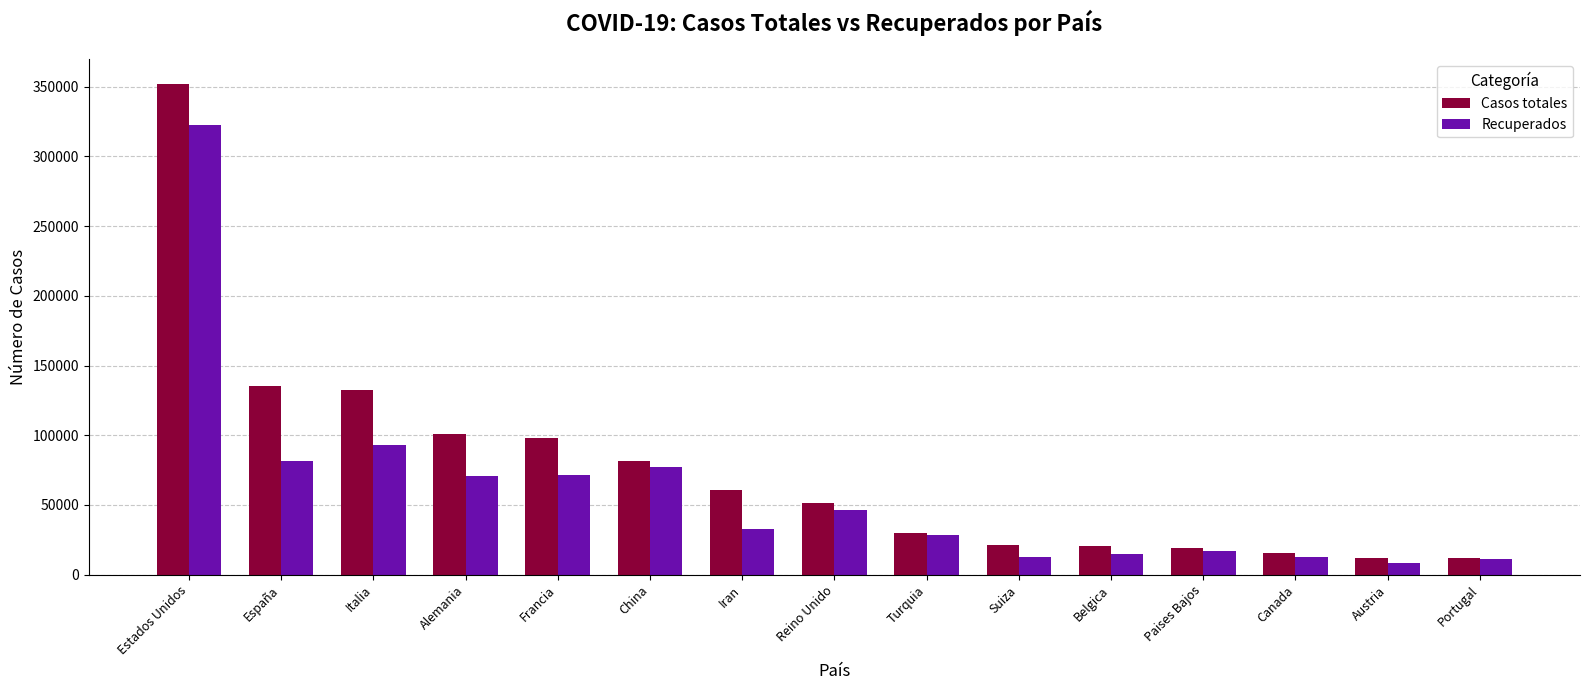

Read the Casos totales value at Francia, to the nearest 100.

98000